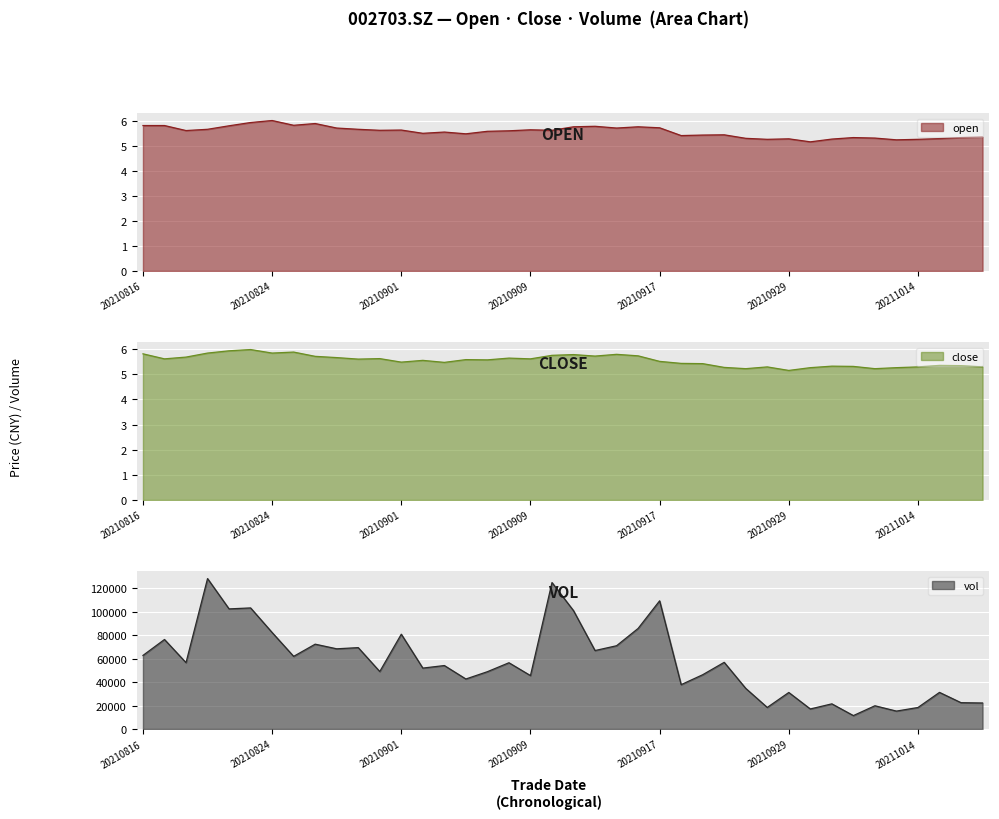

How many data points in vol are above 56576?

20